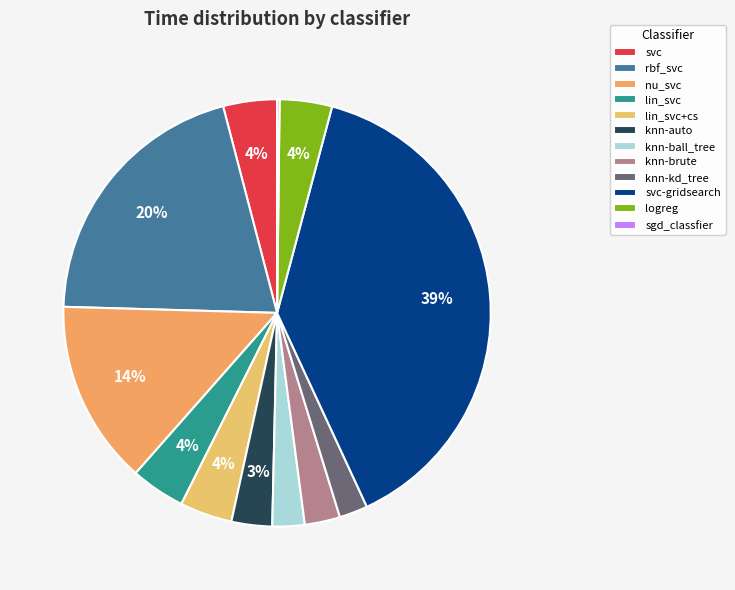

What percentage is the lin_svc slice, to the nearest percent?

4%